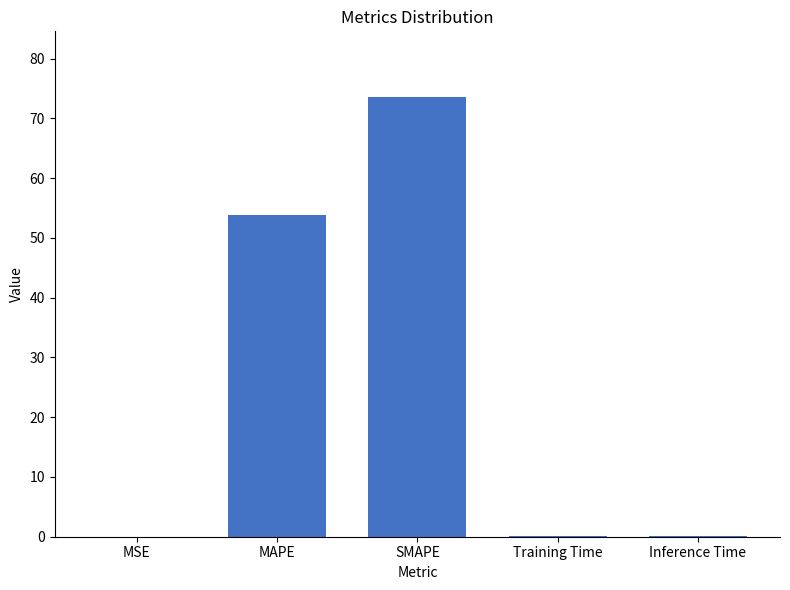

At which label is the value closest to 36?

MAPE